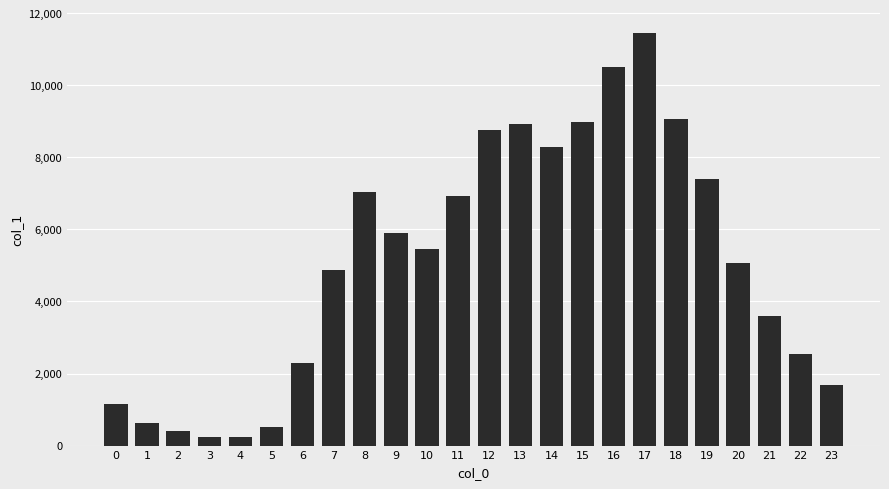

Approximately how many times larger is the value at 1 compared to 2?

1.6